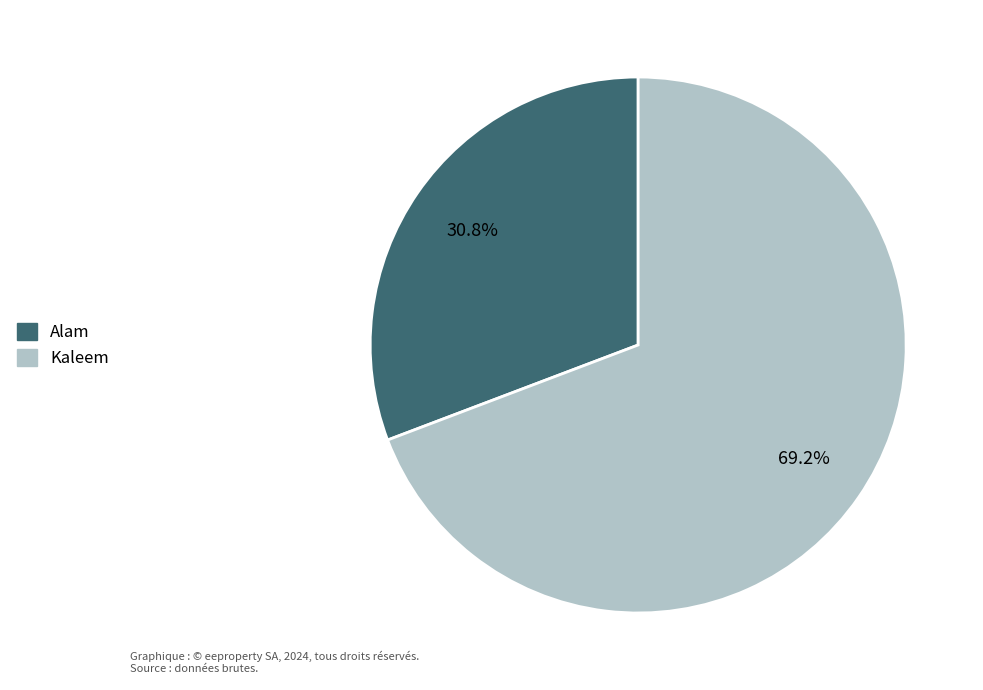

To the nearest percent, what portion does Kaleem represent?

69%